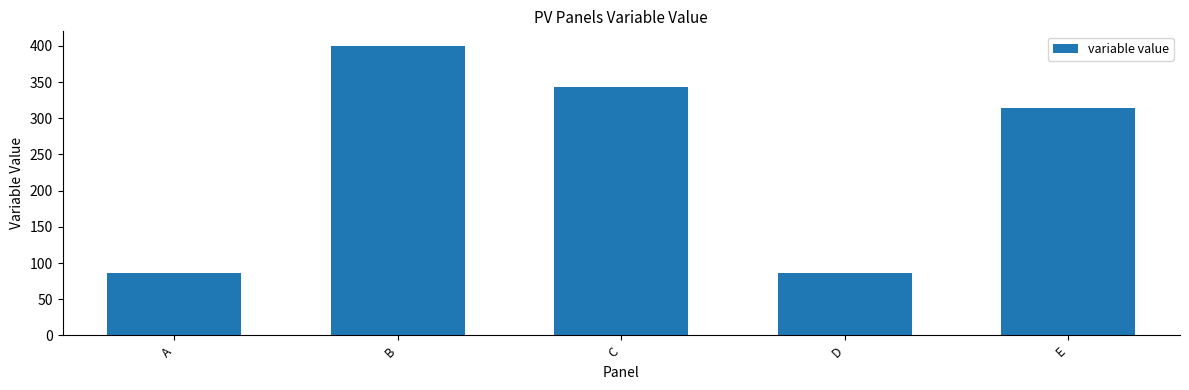

Are the bars grouped side by side (vs. stacked)?

No